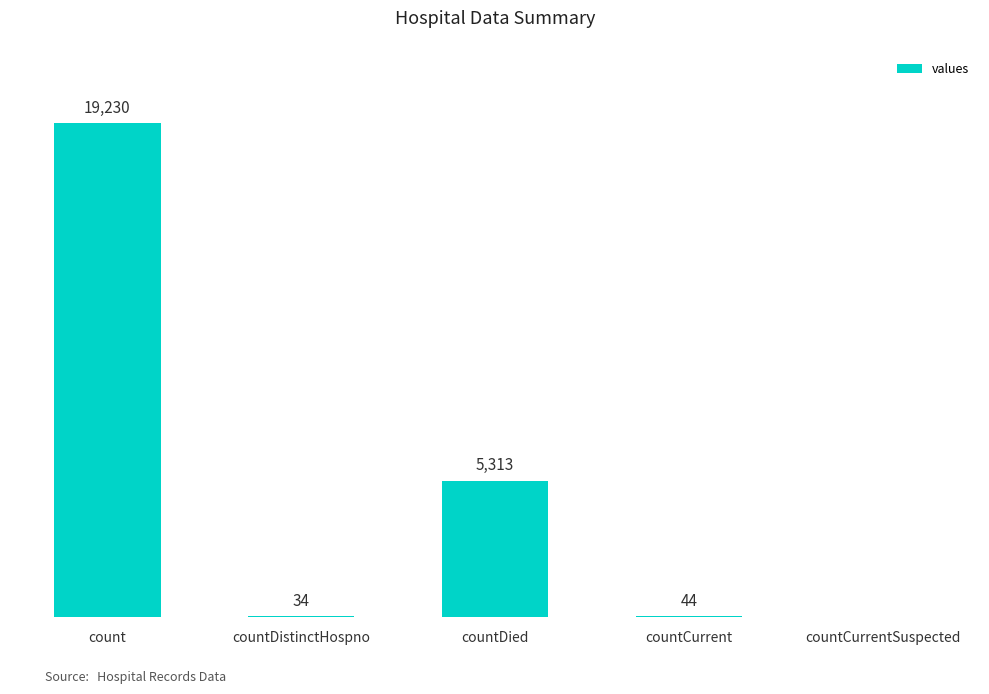

At which label is the value closest to 9615?

countDied